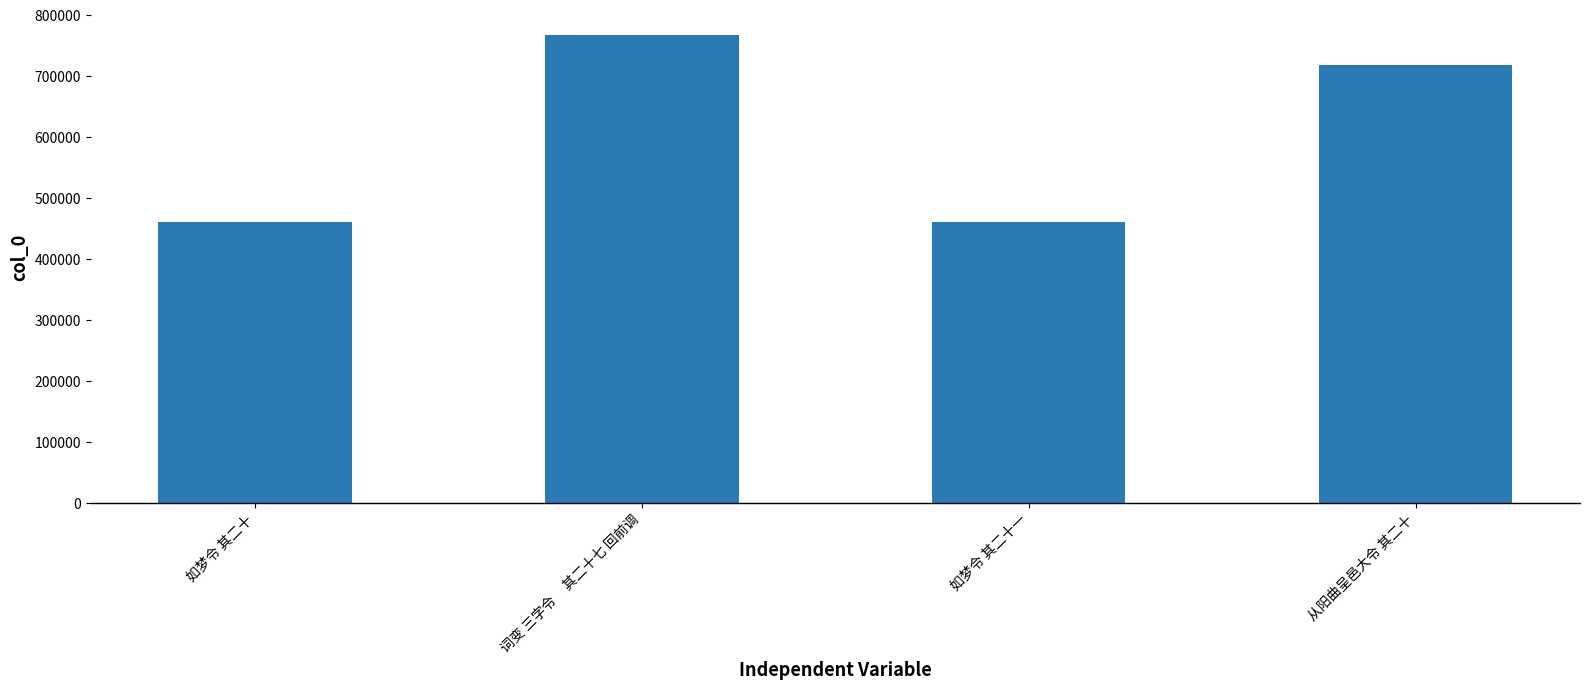

What is the sum of all values?

2407542